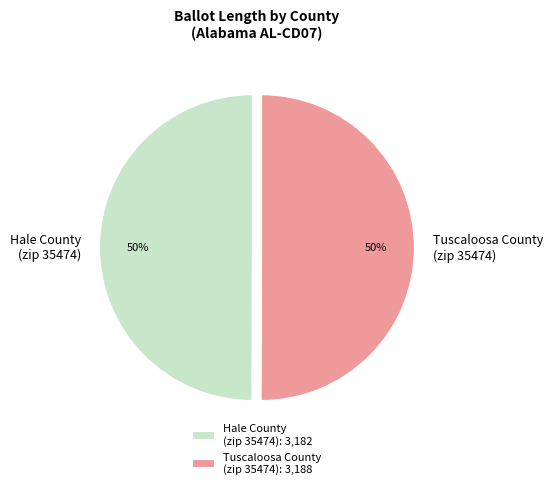

The Hale County (zip 35474) slice represents 59% of the pie. True or false?

False